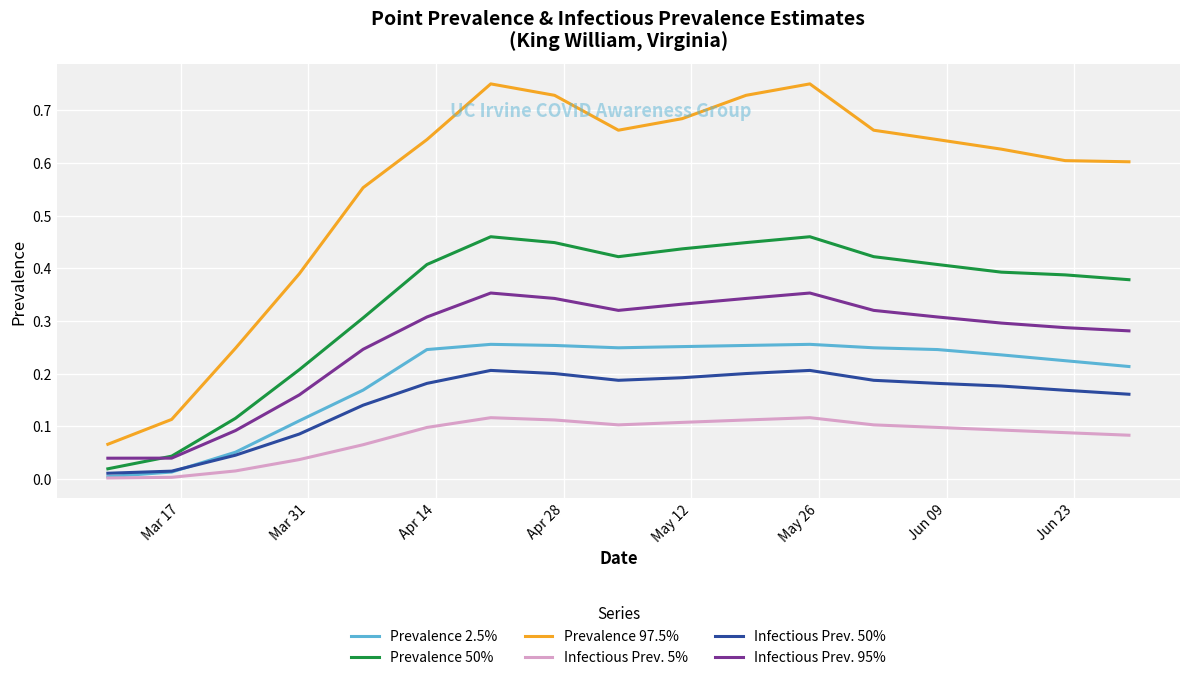

True or false: Infectious Prev. 95% and Prevalence 2.5% intersect in this chart.

False